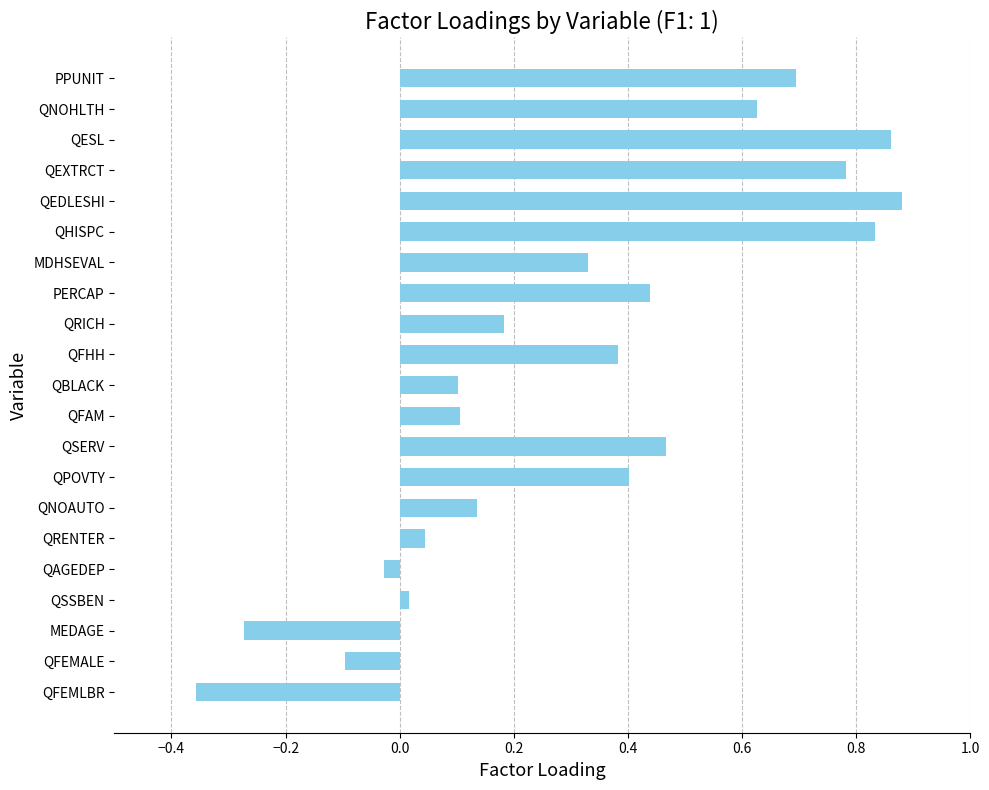

The chart shows a value of -0.4 at MEDAGE. True or false?

False